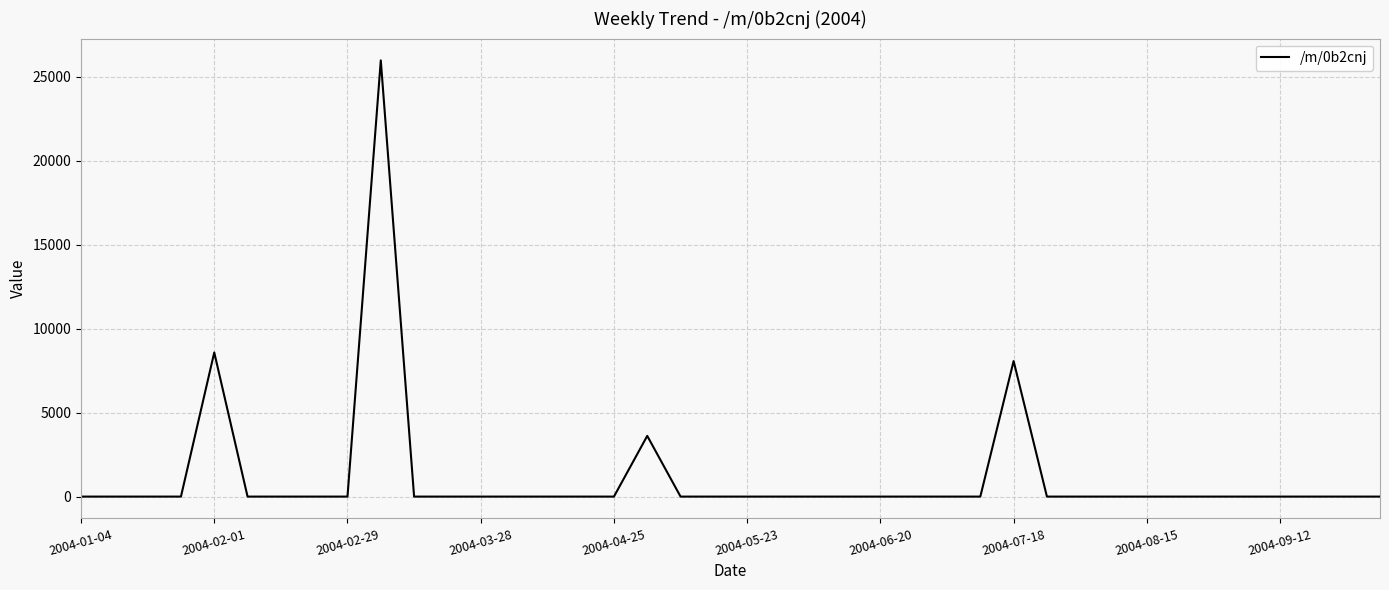

What is the maximum value shown in the chart?

25980.9